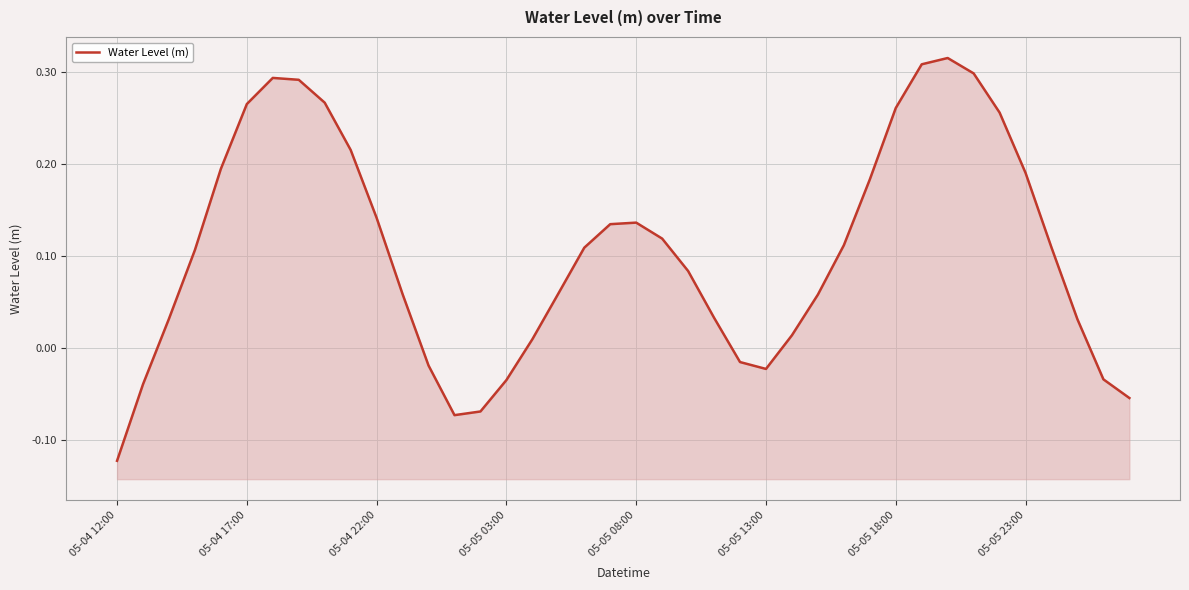

What position from the right is 34?

6